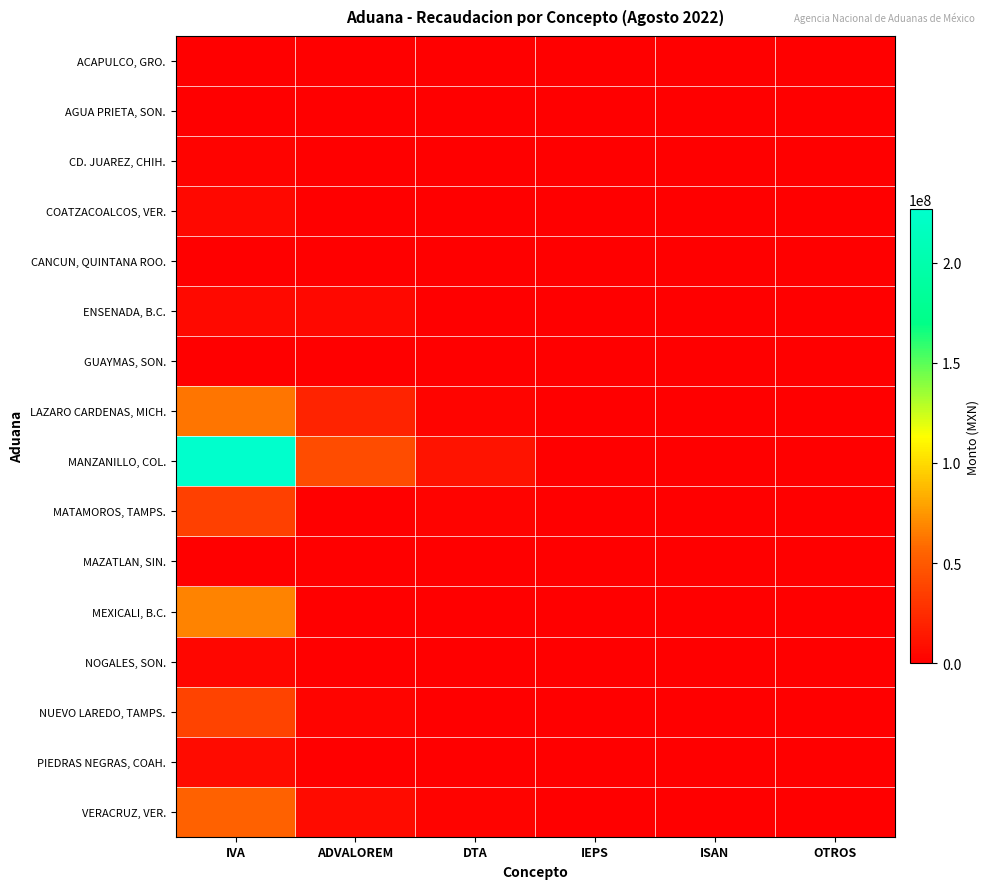

At OTROS, list the series in order from largest to smallest.

MANZANILLO, COL., LAZARO CARDENAS, MICH., NUEVO LAREDO, TAMPS., CD. JUAREZ, CHIH., MEXICALI, B.C., MATAMOROS, TAMPS., VERACRUZ, VER., GUAYMAS, SON., PIEDRAS NEGRAS, COAH., MAZATLAN, SIN., NOGALES, SON., ENSENADA, B.C., AGUA PRIETA, SON., COATZACOALCOS, VER., CANCUN, QUINTANA ROO., ACAPULCO, GRO.